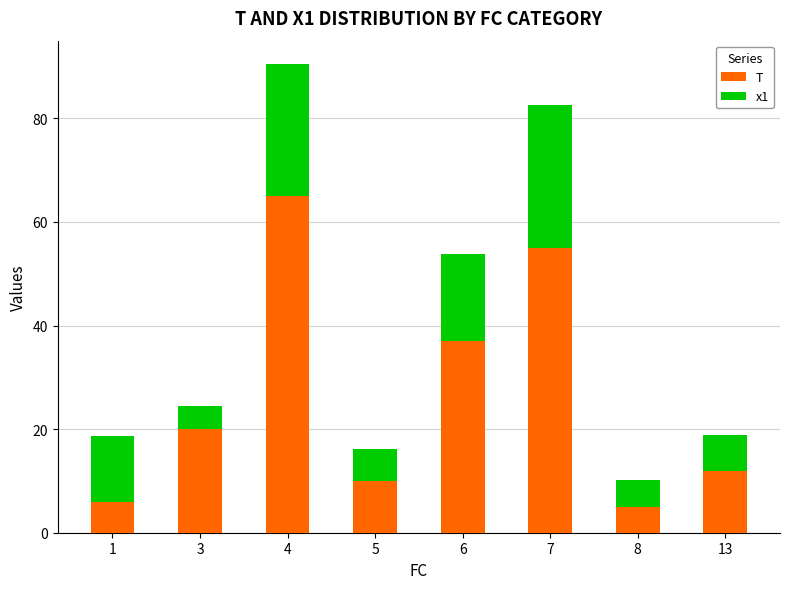

What is the maximum value for T?

65.0